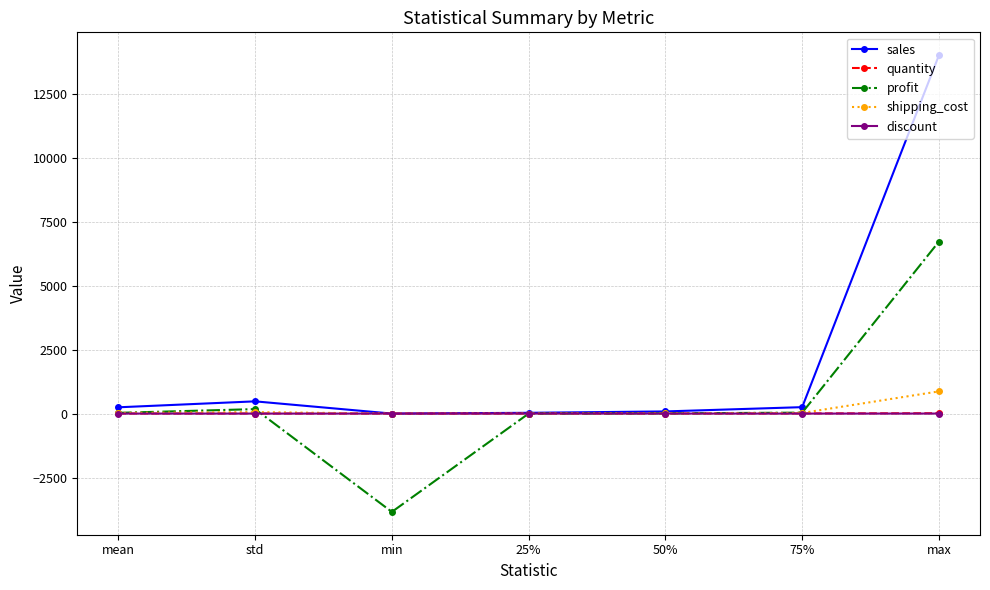

Which label corresponds to the smallest value in the chart?

min